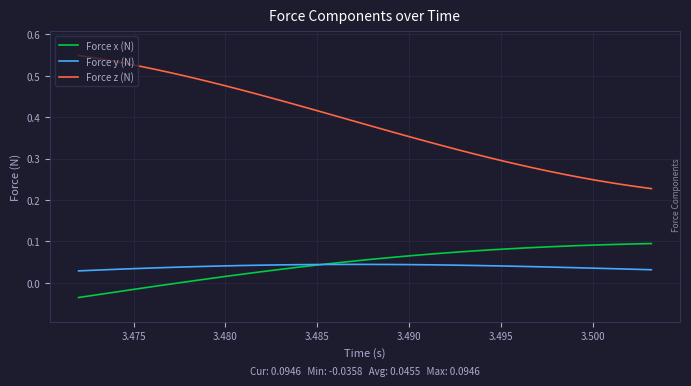

True or false: Force z (N) and Force x (N) intersect in this chart.

False